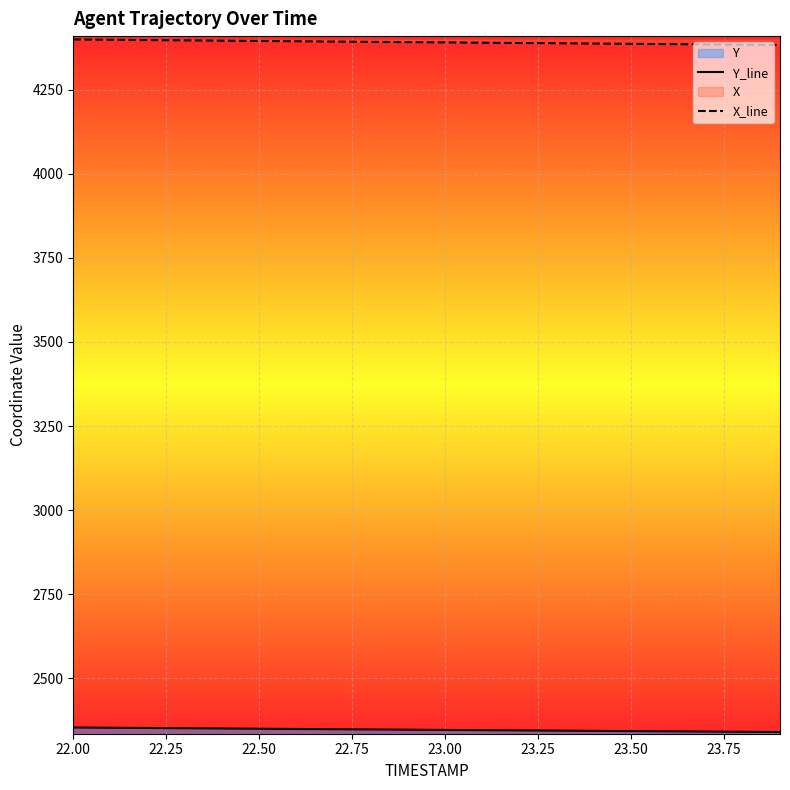

Reading right to left, transcribe all the data shown in this chart.

Y_line: 2340.5	2341.2	2341.9	2342.6	2343.3	2344.0	2344.7	2345.4	2346.1	2346.8	2347.5	2348.2	2348.9	2349.6	2350.3	2351.1	2351.8	2352.6	2353.3	2354.1
X_line: 4382.4	4383.3	4384.1	4385.0	4385.8	4386.6	4387.5	4388.3	4389.2	4390.0	4390.8	4391.7	4392.6	4393.4	4394.3	4395.2	4396.1	4397.0	4397.9	4398.8